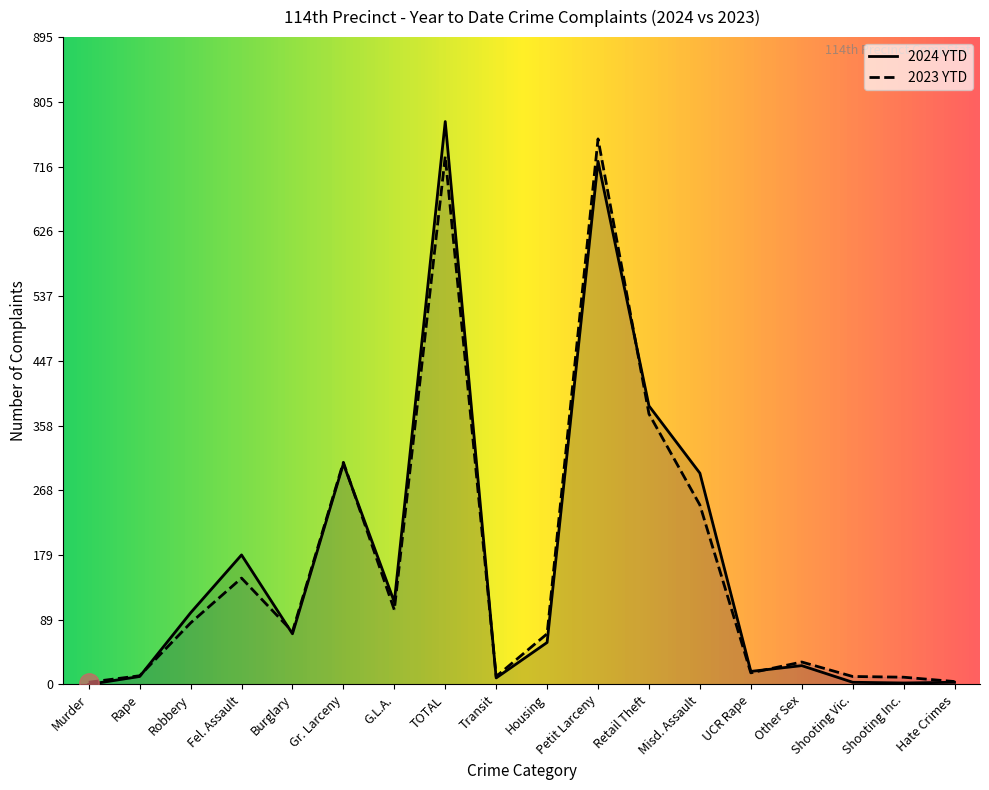

What are all the series names shown in the legend?

2024 YTD, 2023 YTD